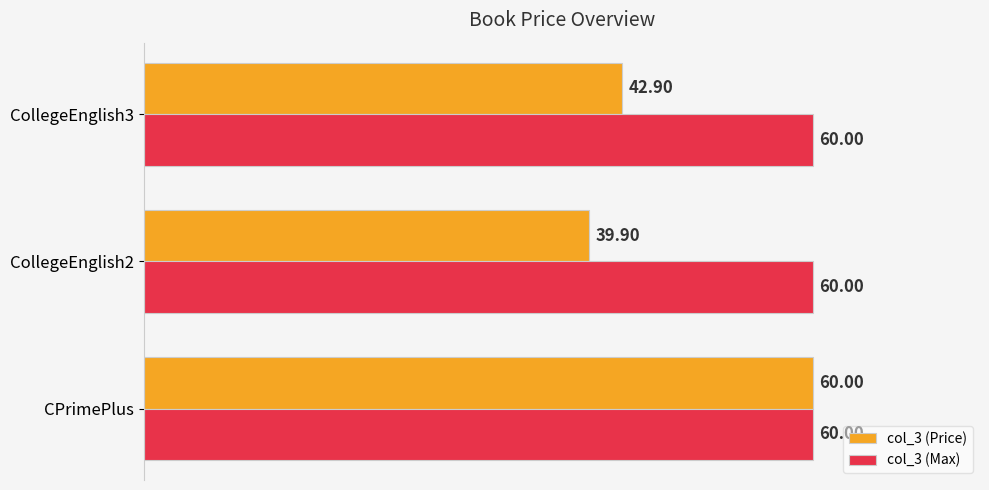

Which series has the widest spread of values?

col_3 (Price)